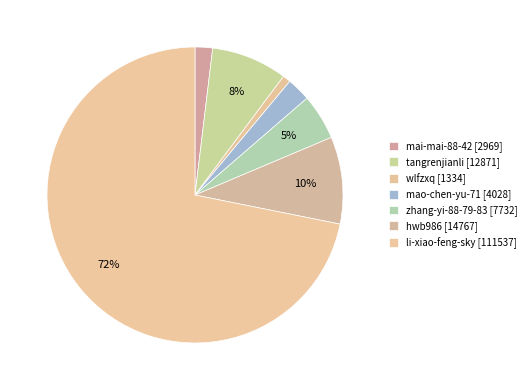

Approximately how many times larger is the value at mao-chen-yu-71 compared to mai-mai-88-42?

1.4